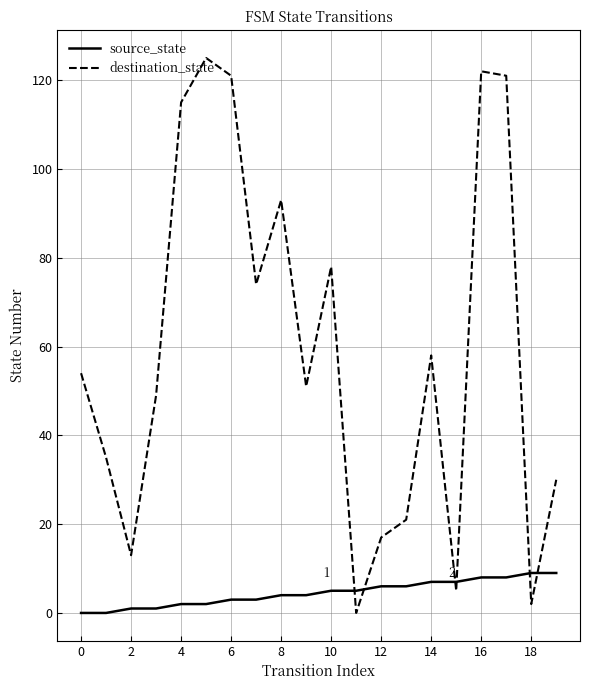

What is the maximum value for source_state?

9